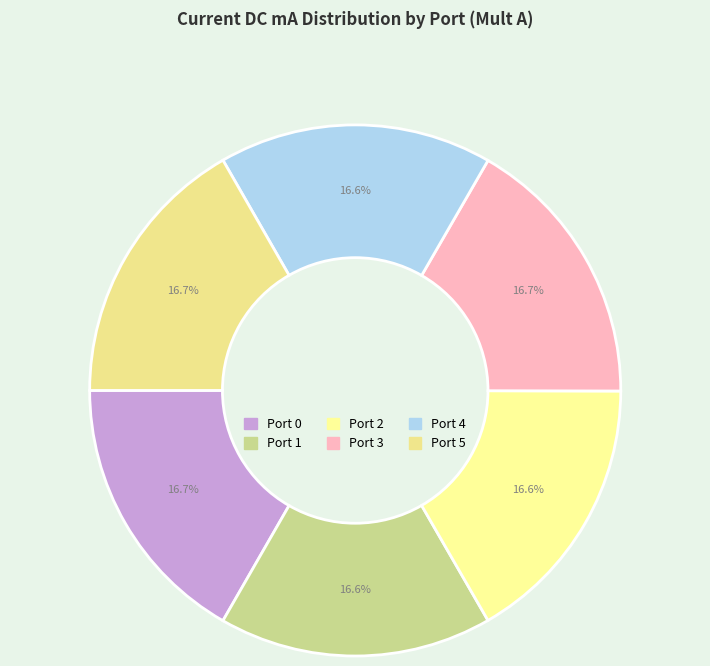

To the nearest percent, what portion does Port 3 represent?

17%